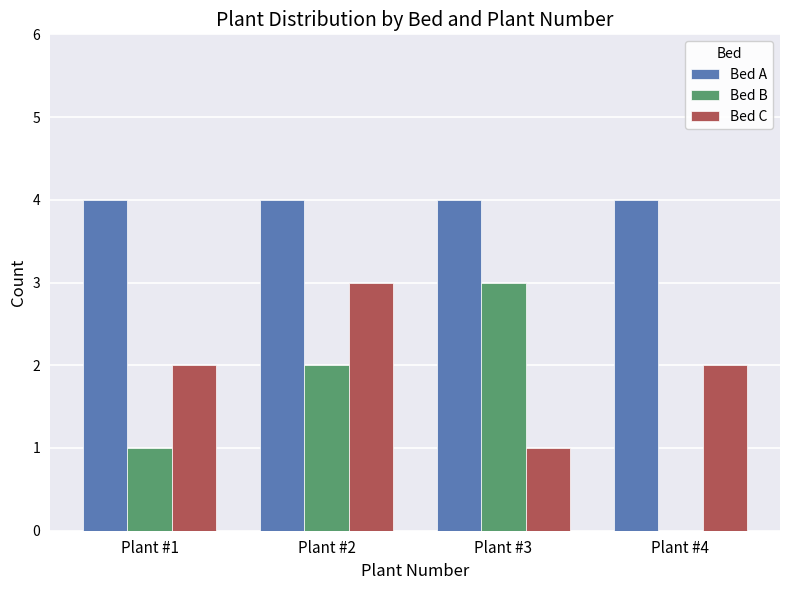

At which label does Bed B reach its peak?

Plant #3